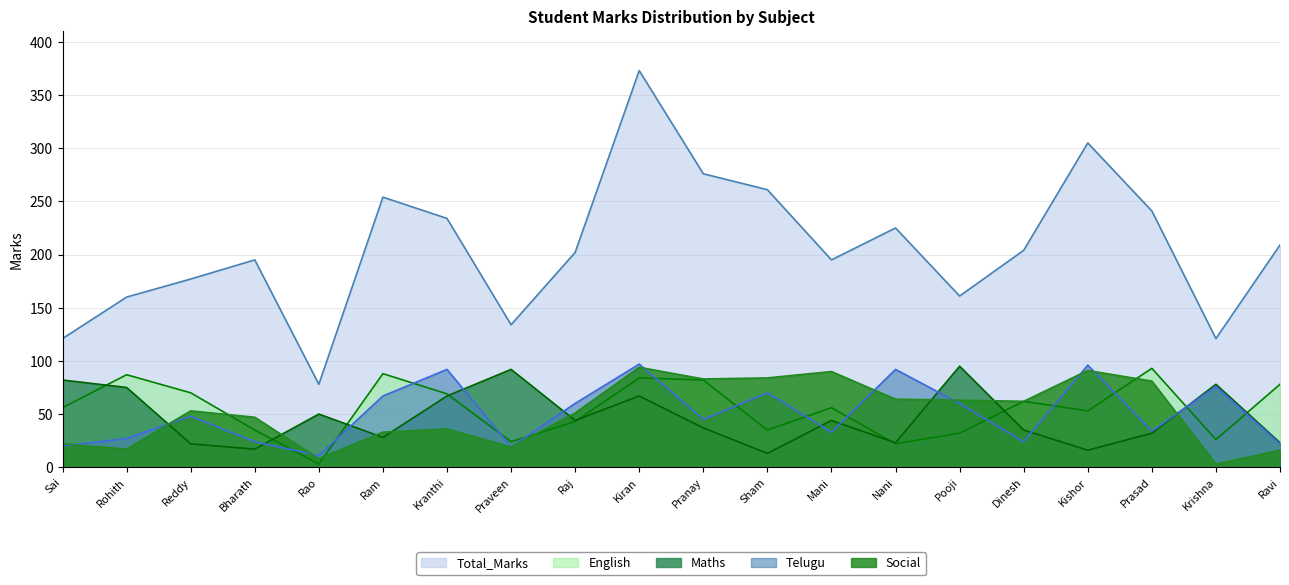

Which series ends up on top after the final intersection of English and Telugu?

English